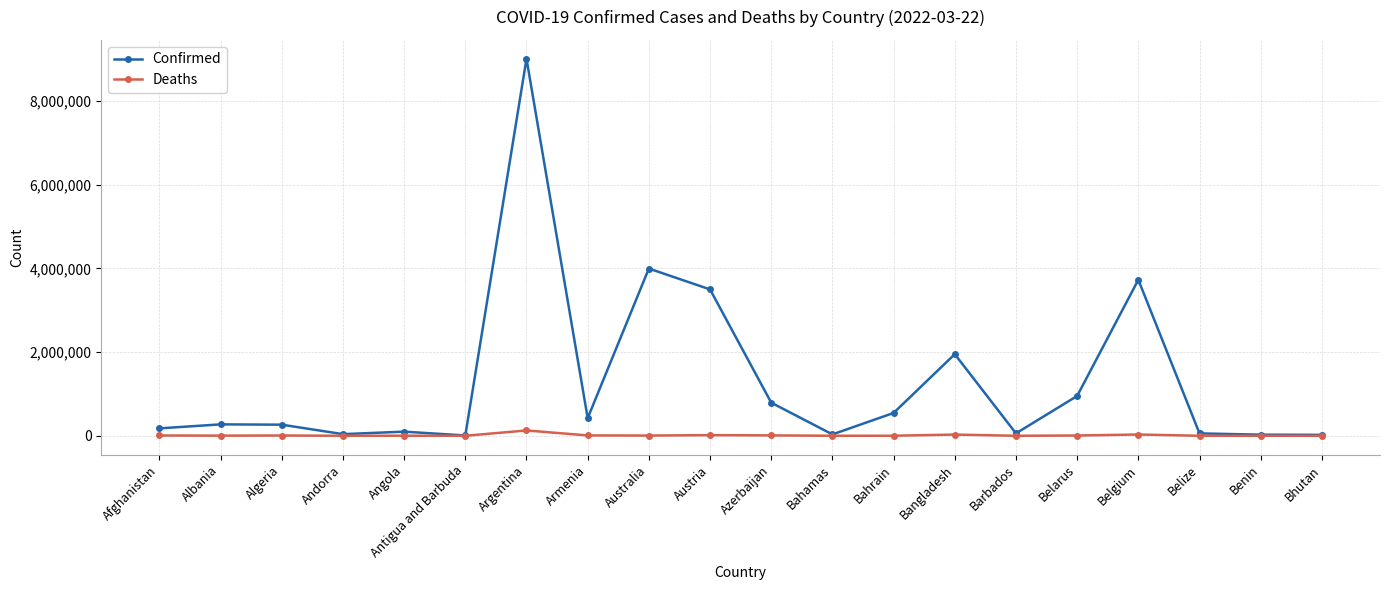

What is the label of the 6th point from the right?

Barbados